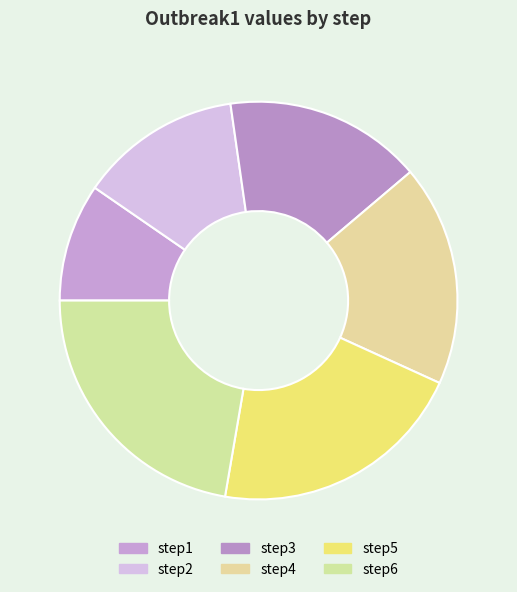

Count the number of slices in the pie.

6